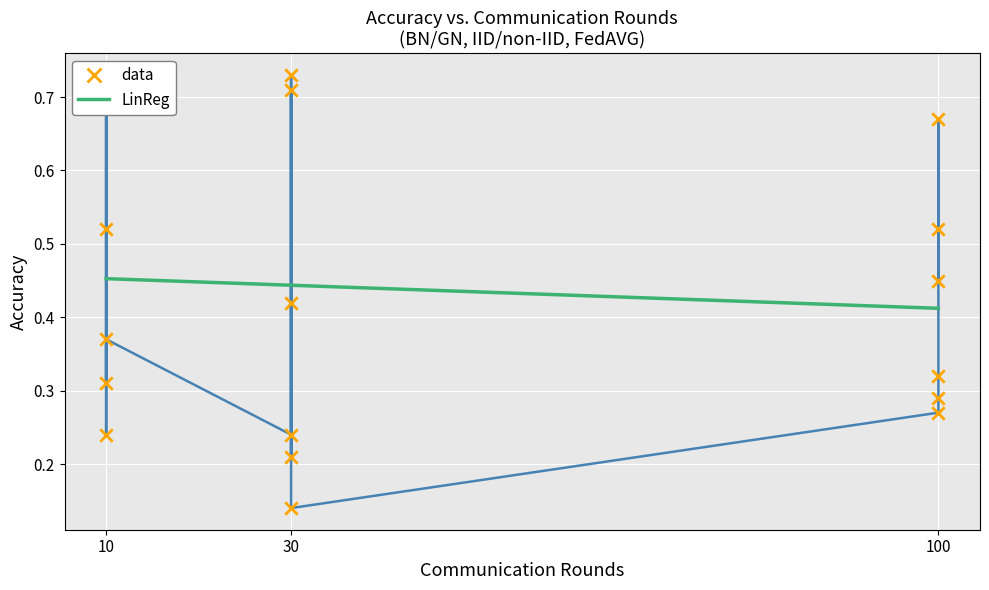

Between 10 and 30, which is larger?

10